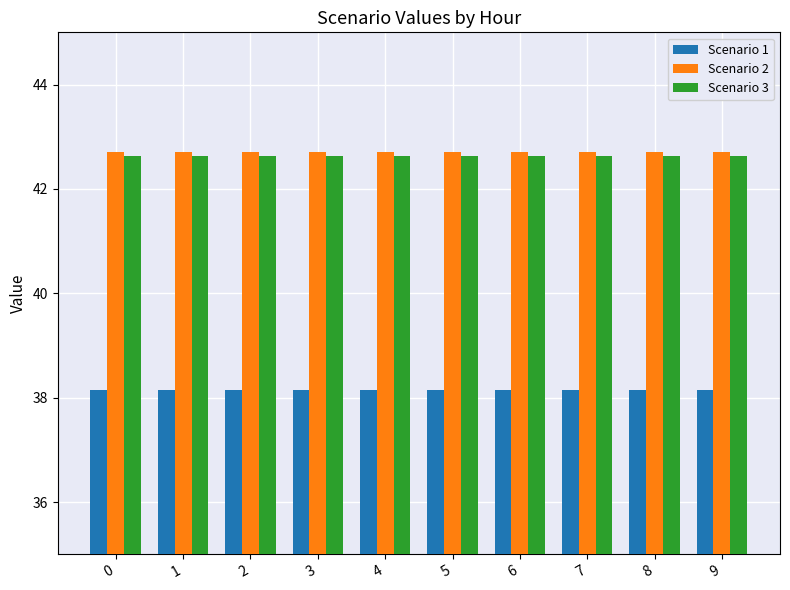

Reading right to left, what are all the values shown in this chart?

Scenario 1: 38.1	38.1	38.1	38.1	38.1	38.1	38.1	38.1	38.1	38.1
Scenario 2: 42.7	42.7	42.7	42.7	42.7	42.7	42.7	42.7	42.7	42.7
Scenario 3: 42.6	42.6	42.6	42.6	42.6	42.6	42.6	42.6	42.6	42.6